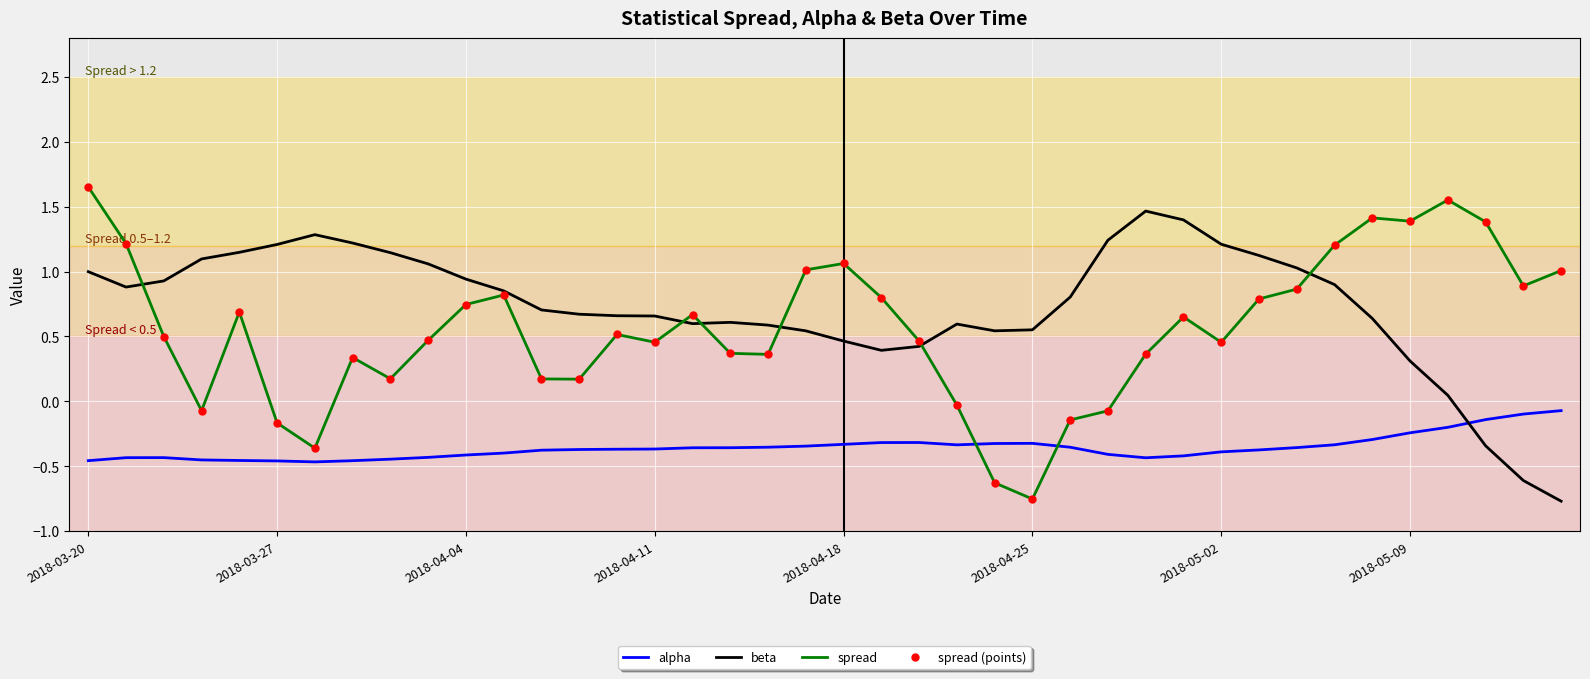

Where is spread (points) nearest to the value 0?

23